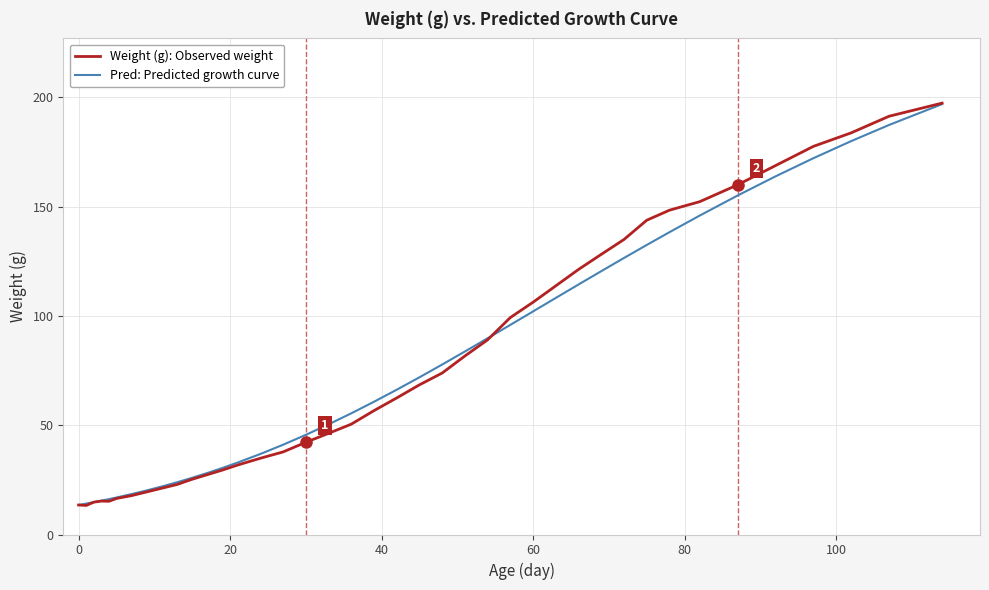

What are all the series names shown in the legend?

Weight (g): Observed weight, Pred: Predicted growth curve